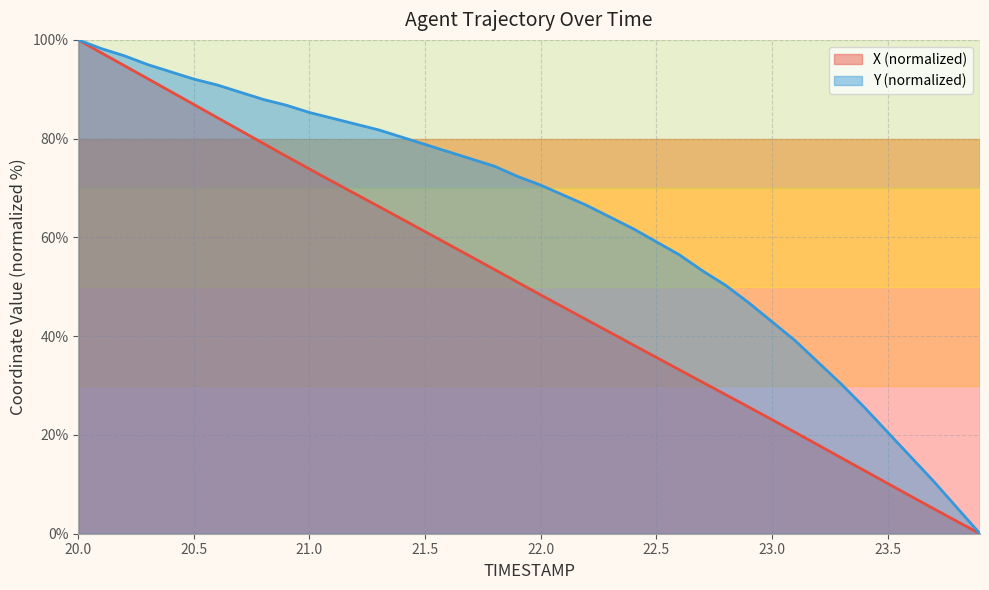

Rank the series at 23.1 from lowest to highest value.

X, Y